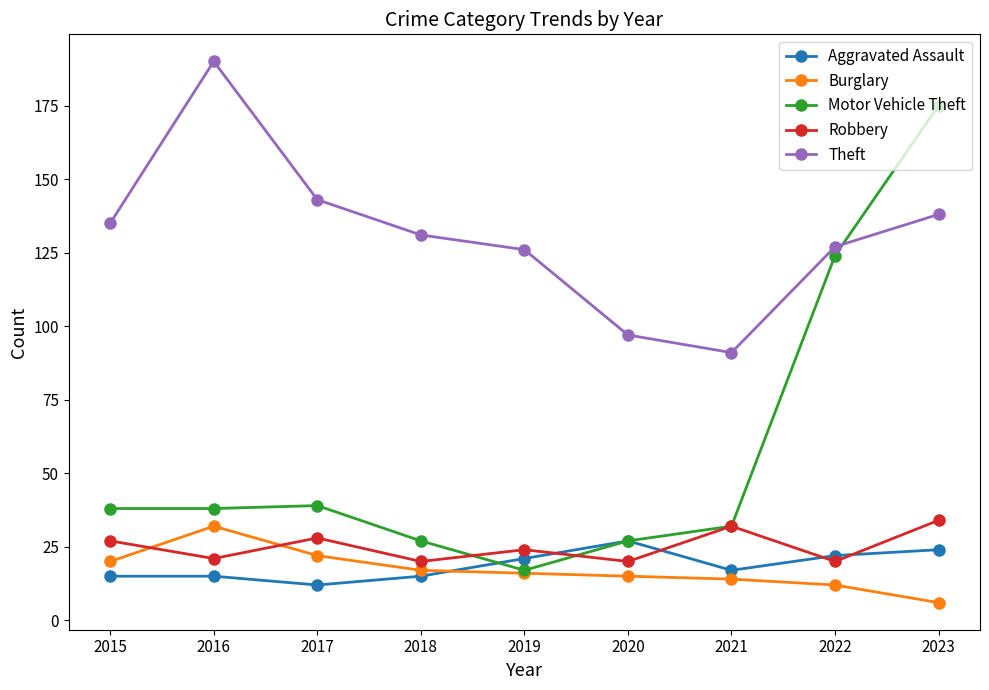

What value does the Theft series have at 2018, to the nearest 5?

130